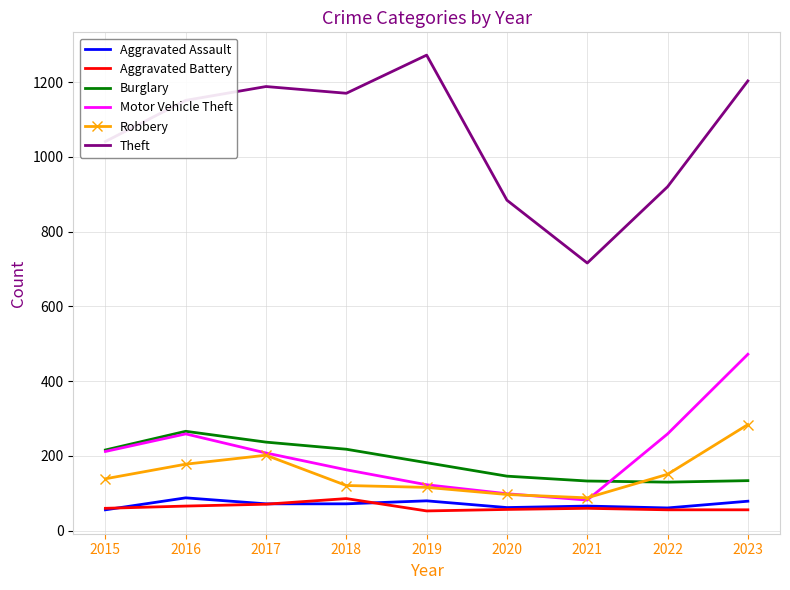

True or false: Aggravated Battery has a value of 86 at 2018.

True